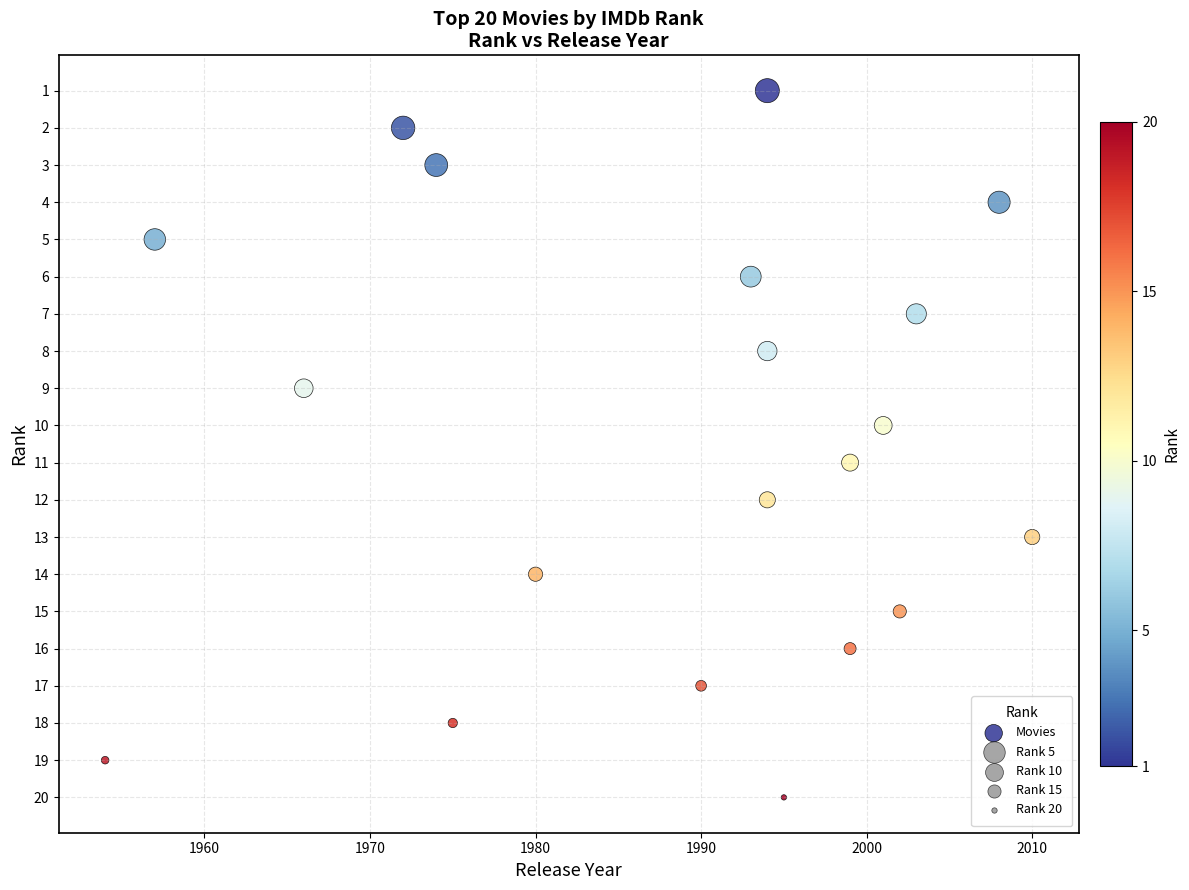

What is the range of X values (max minus min)?

56